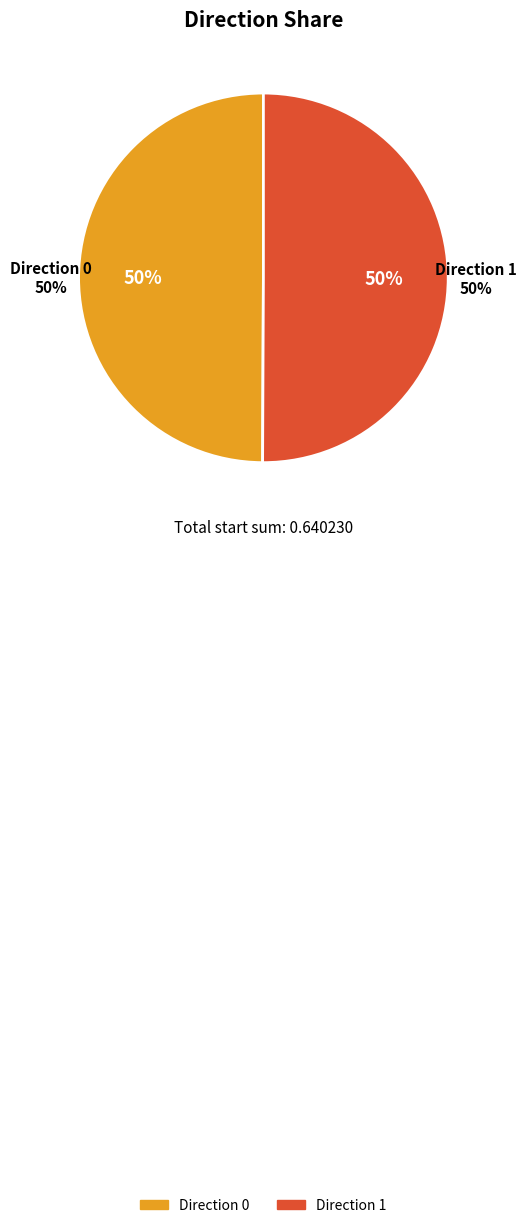

What portion of the pie excludes 1?

49.9%